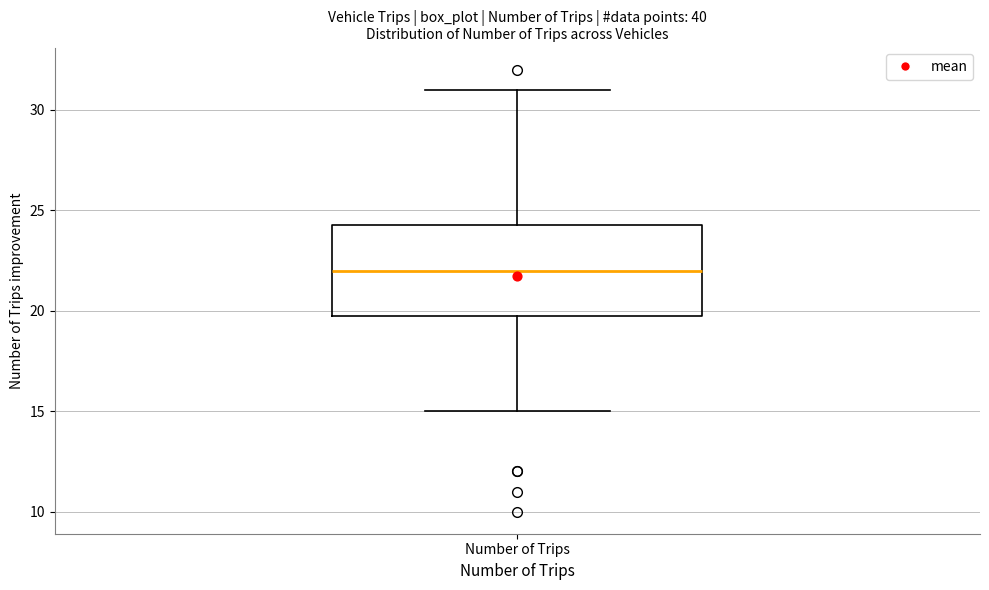

Transcribe this box plot: give where the median line is, the range the box spans, and where the two whiskers end, as read against the y-axis. The values are not printed on the chart, so give them approximately, as read against the axis.

median 22.0, box 20.0 to 24.5, whiskers 15.0 to 31.0